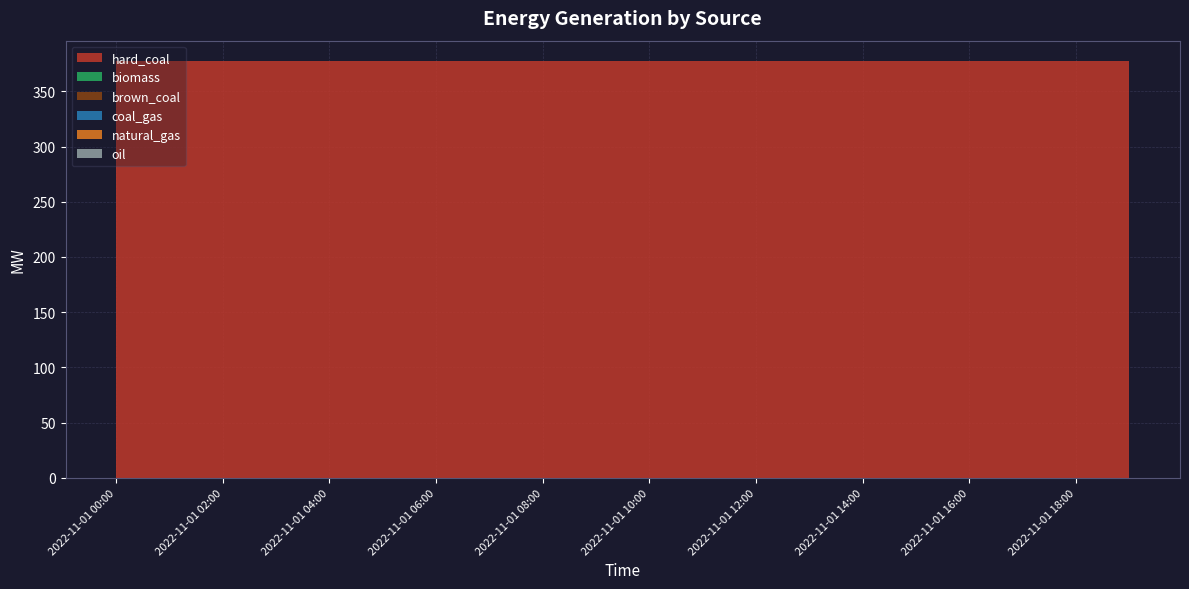

Reading right to left, extract all data points from this chart.

hard_coal: 377	377	377	377	377	377	377	377	377	377	377	377	377	377	377	377	377	377	377	377
biomass: 0	0	0	0	0	0	0	0	0	0	0	0	0	0	0	0	0	0	0	0
brown_coal: 0	0	0	0	0	0	0	0	0	0	0	0	0	0	0	0	0	0	0	0
coal_gas: 0	0	0	0	0	0	0	0	0	0	0	0	0	0	0	0	0	0	0	0
natural_gas: 0	0	0	0	0	0	0	0	0	0	0	0	0	0	0	0	0	0	0	0
oil: 0	0	0	0	0	0	0	0	0	0	0	0	0	0	0	0	0	0	0	0